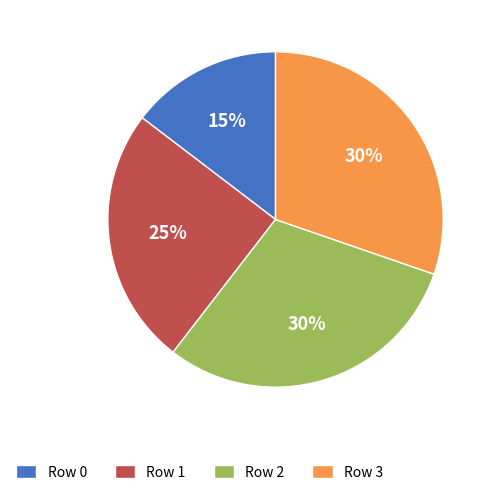

The Row 2 slice represents 17% of the pie. True or false?

False